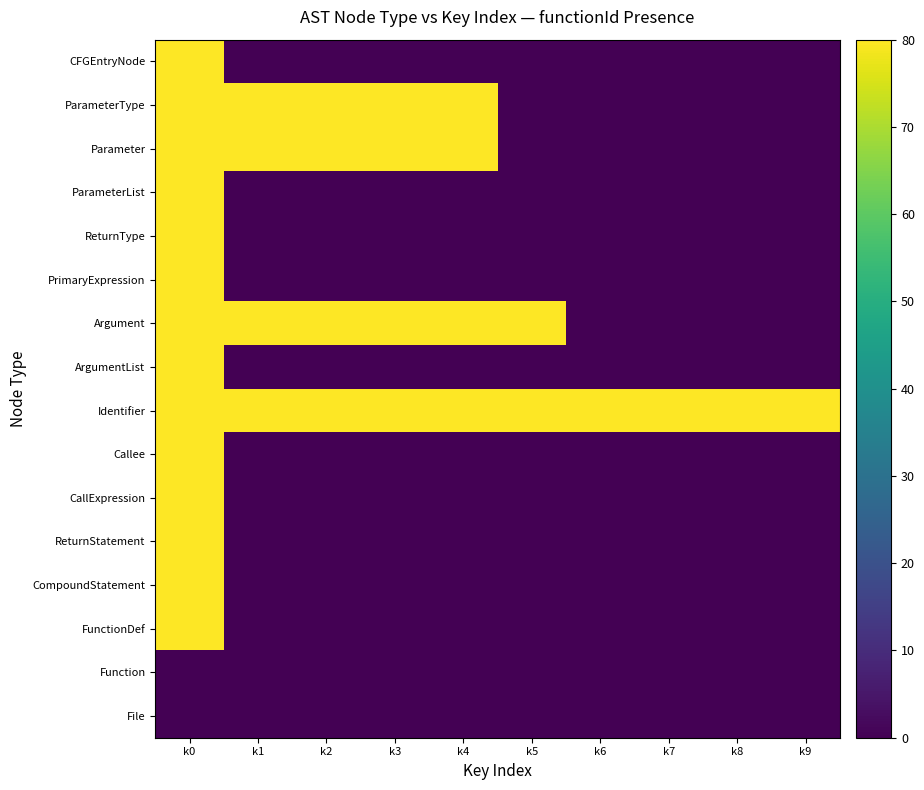

Reading left to right, extract all data points from this chart.

File: k0=0	k1=0	k2=0	k3=0	k4=0	k5=0	k6=0	k7=0	k8=0	k9=0
Function: k0=0	k1=0	k2=0	k3=0	k4=0	k5=0	k6=0	k7=0	k8=0	k9=0
FunctionDef: k0=80	k1=0	k2=0	k3=0	k4=0	k5=0	k6=0	k7=0	k8=0	k9=0
CompoundStatement: k0=80	k1=0	k2=0	k3=0	k4=0	k5=0	k6=0	k7=0	k8=0	k9=0
ReturnStatement: k0=80	k1=0	k2=0	k3=0	k4=0	k5=0	k6=0	k7=0	k8=0	k9=0
CallExpression: k0=80	k1=0	k2=0	k3=0	k4=0	k5=0	k6=0	k7=0	k8=0	k9=0
Callee: k0=80	k1=0	k2=0	k3=0	k4=0	k5=0	k6=0	k7=0	k8=0	k9=0
Identifier: k0=80	k1=80	k2=80	k3=80	k4=80	k5=80	k6=80	k7=80	k8=80	k9=80
ArgumentList: k0=80	k1=0	k2=0	k3=0	k4=0	k5=0	k6=0	k7=0	k8=0	k9=0
Argument: k0=80	k1=80	k2=80	k3=80	k4=80	k5=80	k6=0	k7=0	k8=0	k9=0
PrimaryExpression: k0=80	k1=0	k2=0	k3=0	k4=0	k5=0	k6=0	k7=0	k8=0	k9=0
ReturnType: k0=80	k1=0	k2=0	k3=0	k4=0	k5=0	k6=0	k7=0	k8=0	k9=0
ParameterList: k0=80	k1=0	k2=0	k3=0	k4=0	k5=0	k6=0	k7=0	k8=0	k9=0
Parameter: k0=80	k1=80	k2=80	k3=80	k4=80	k5=0	k6=0	k7=0	k8=0	k9=0
ParameterType: k0=80	k1=80	k2=80	k3=80	k4=80	k5=0	k6=0	k7=0	k8=0	k9=0
CFGEntryNode: k0=80	k1=0	k2=0	k3=0	k4=0	k5=0	k6=0	k7=0	k8=0	k9=0